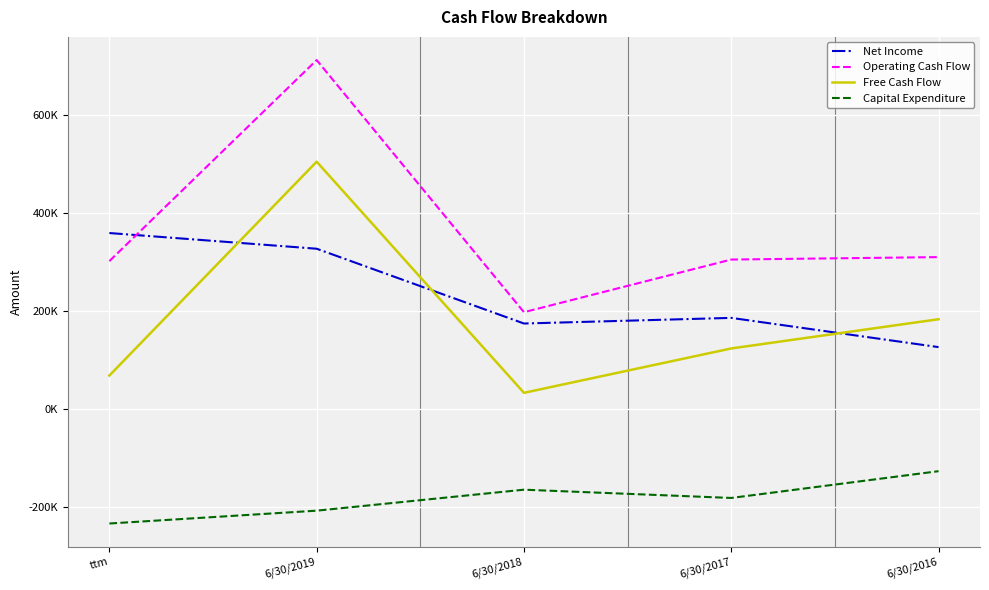

What are all the series names shown in the legend?

Net Income, Operating Cash Flow, Free Cash Flow, Capital Expenditure